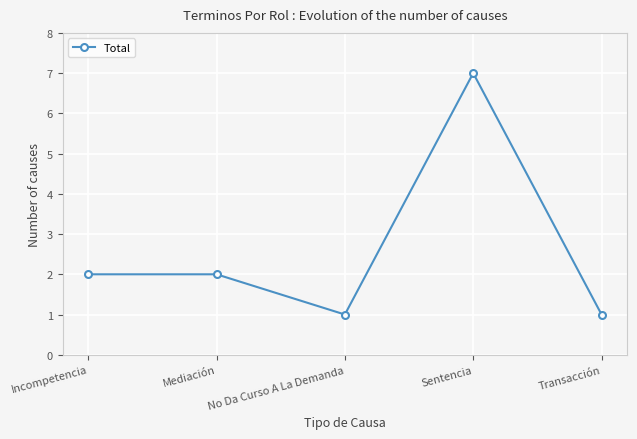

Read the value at Sentencia.

7